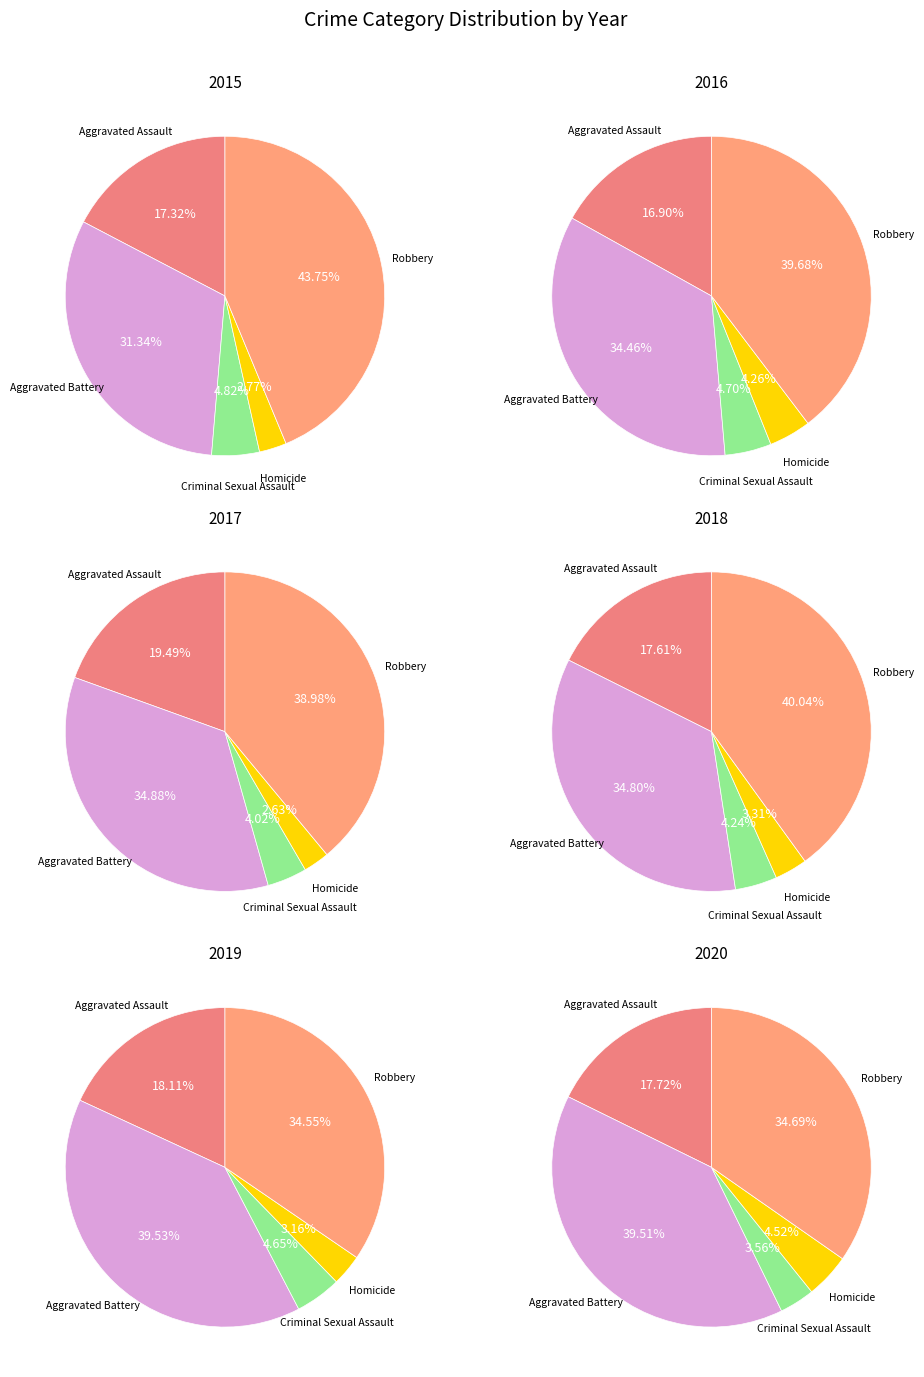

Which slice is the smallest?

Homicide